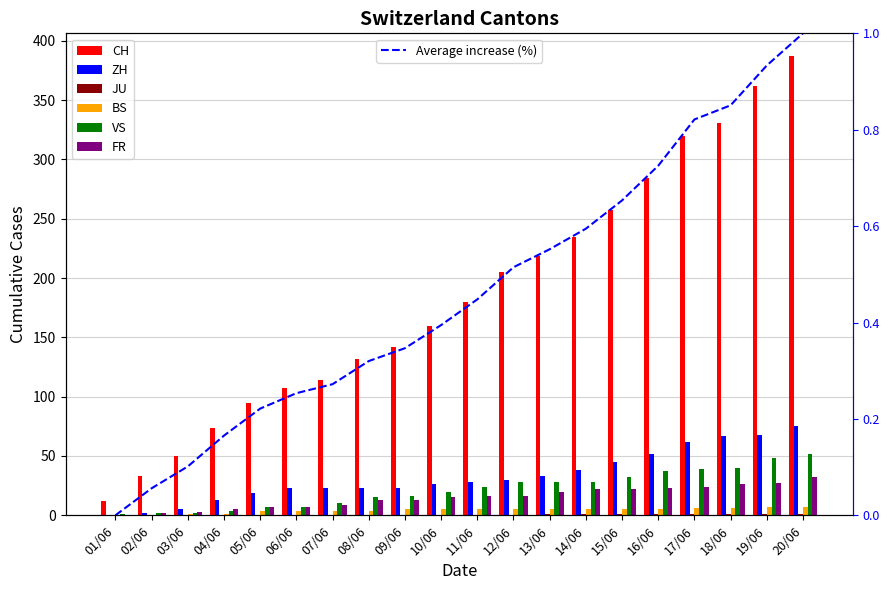

How many groups of bars are there?

20